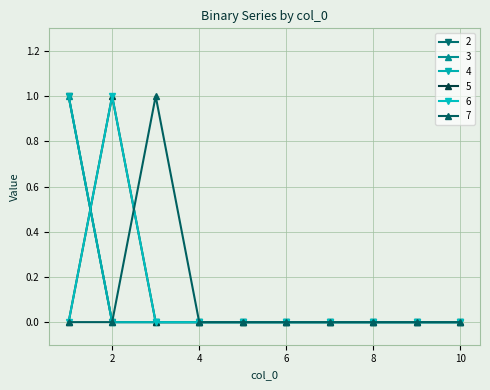

Is this an area chart (filled region under the line)?

No